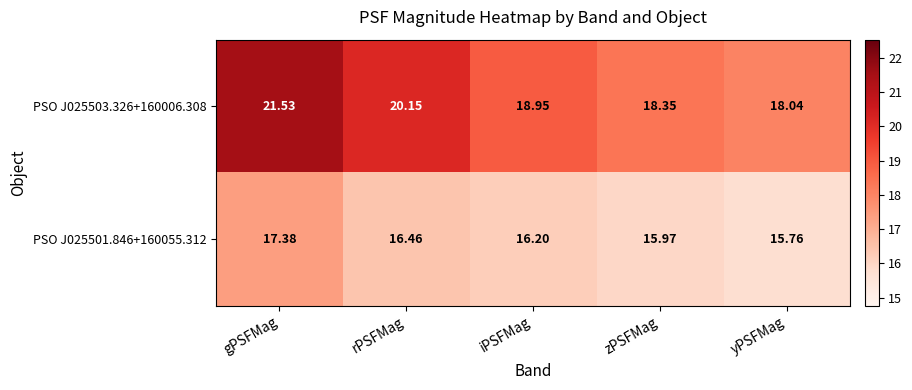

At which category does the chart reach its peak across all series?

gPSFMag